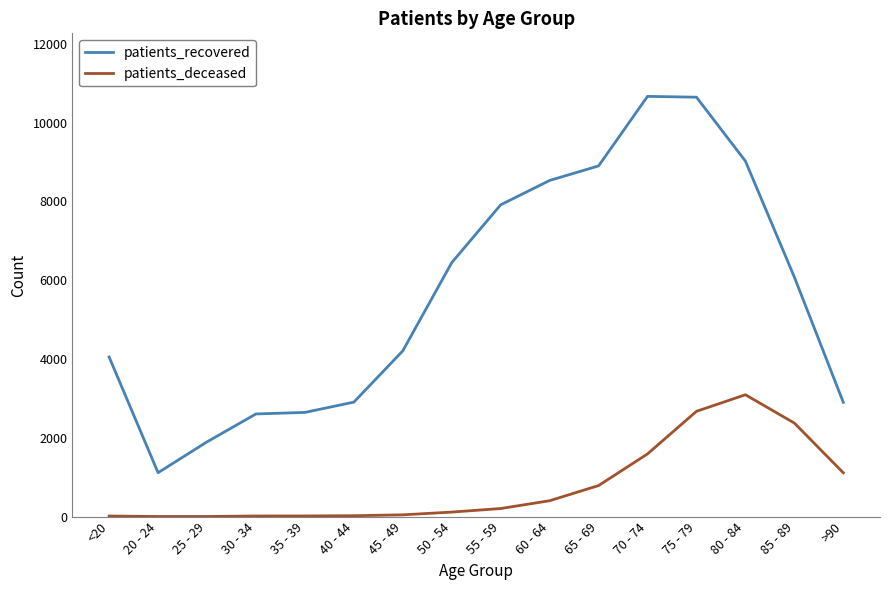

At which label is patients_deceased closest to 1547?

70 - 74